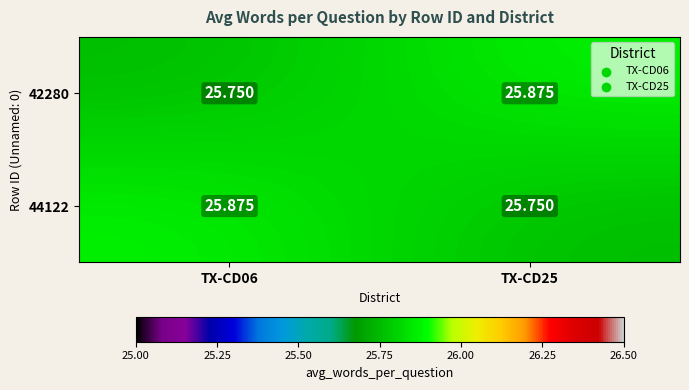

Is the value of 44122 at TX-CD25 greater than the value of 42280 at TX-CD25?

No